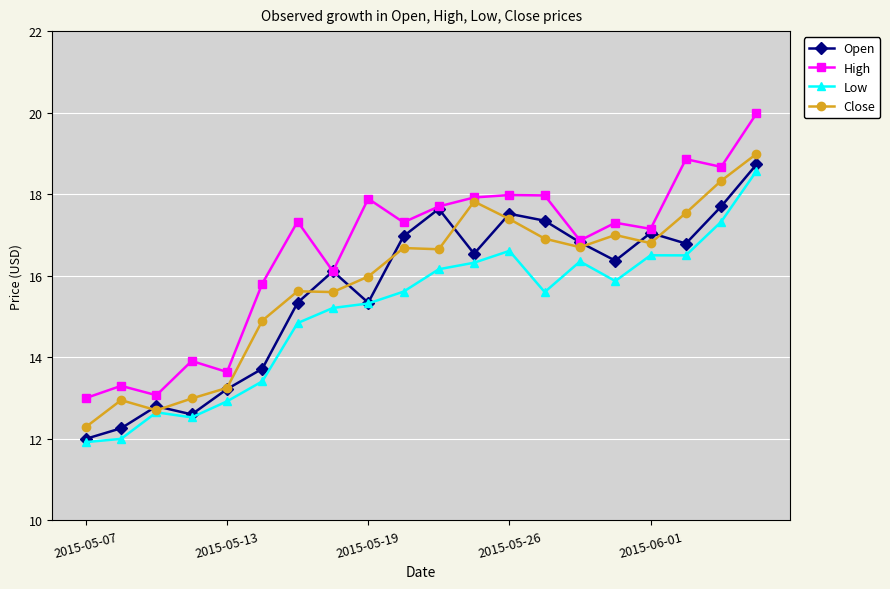

Which series has the largest range (max minus min)?

High